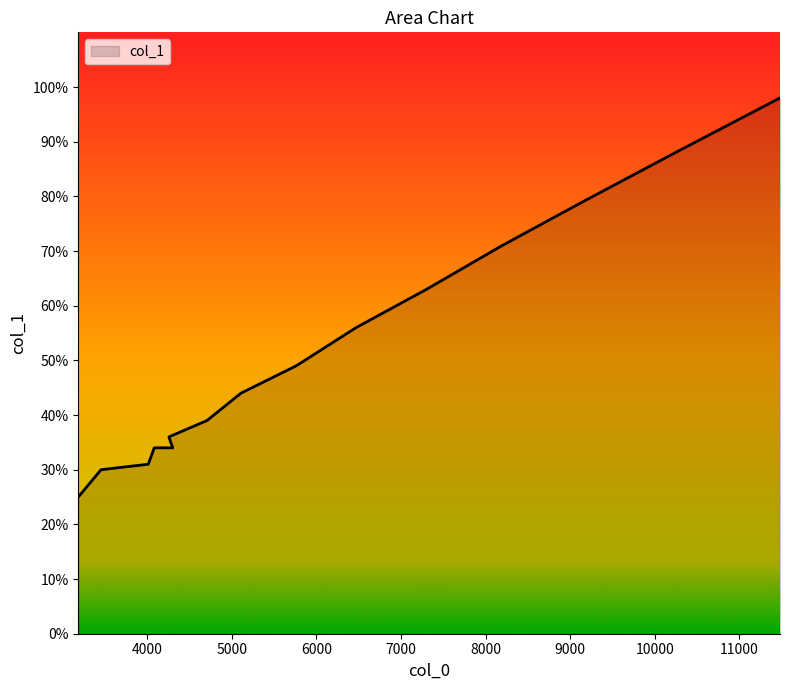

Rank the categories by value from highest to lowest.

11480, 10243, 9148, 8195, 7302, 6470, 5761, 5108, 4707, 4256, 4083, 4301, 4012, 3454, 3185